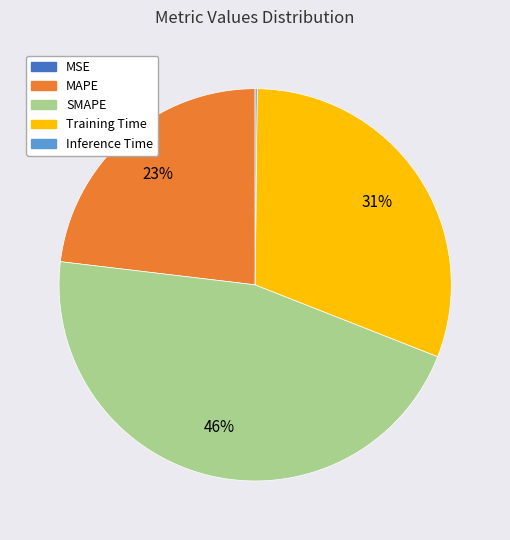

Which has a higher value, MAPE or Training Time?

Training Time